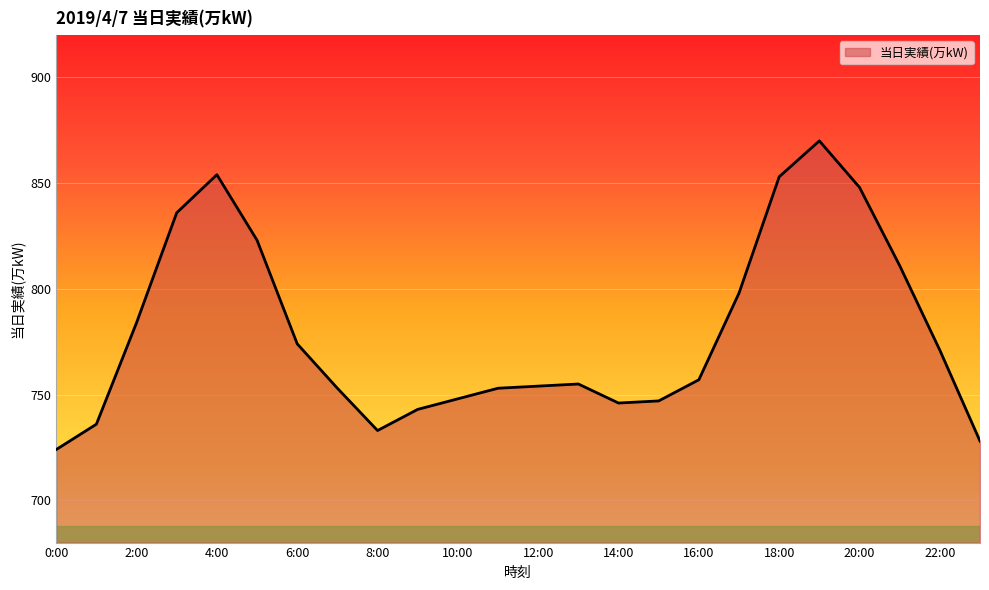

What is the minimum value shown in the chart?

724